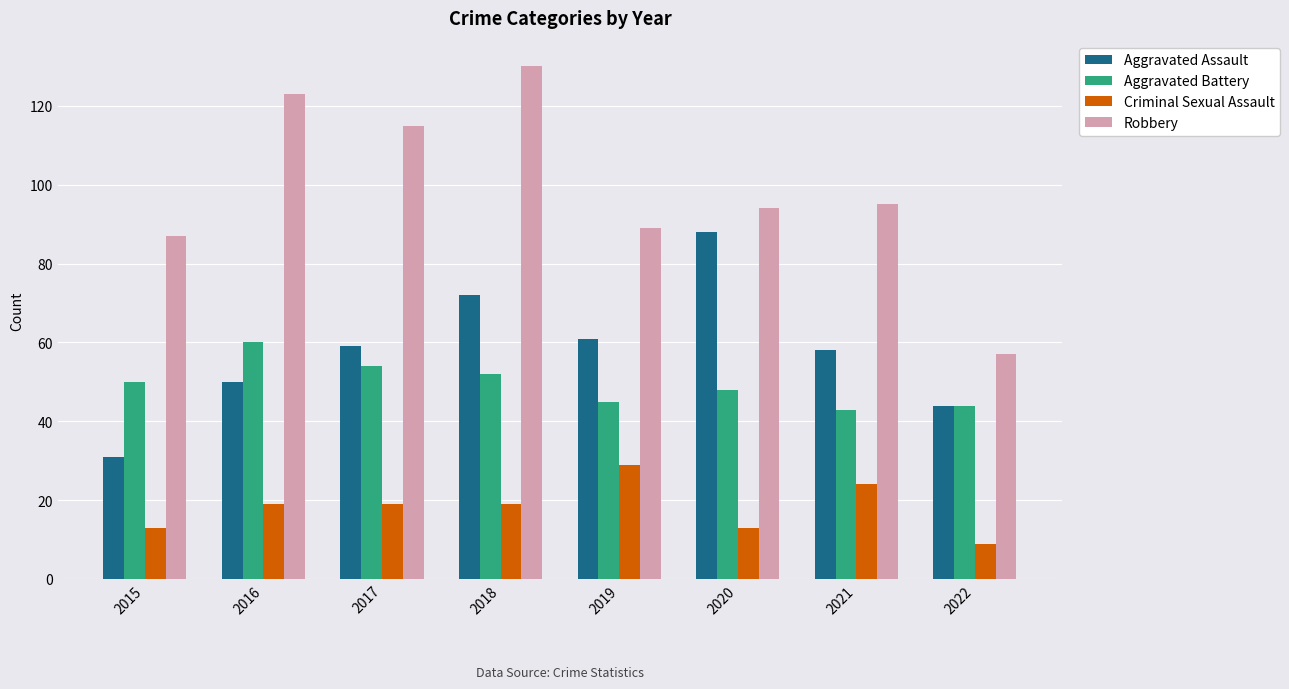

Rank the series by their maximum value, from highest to lowest.

Robbery, Aggravated Assault, Aggravated Battery, Criminal Sexual Assault